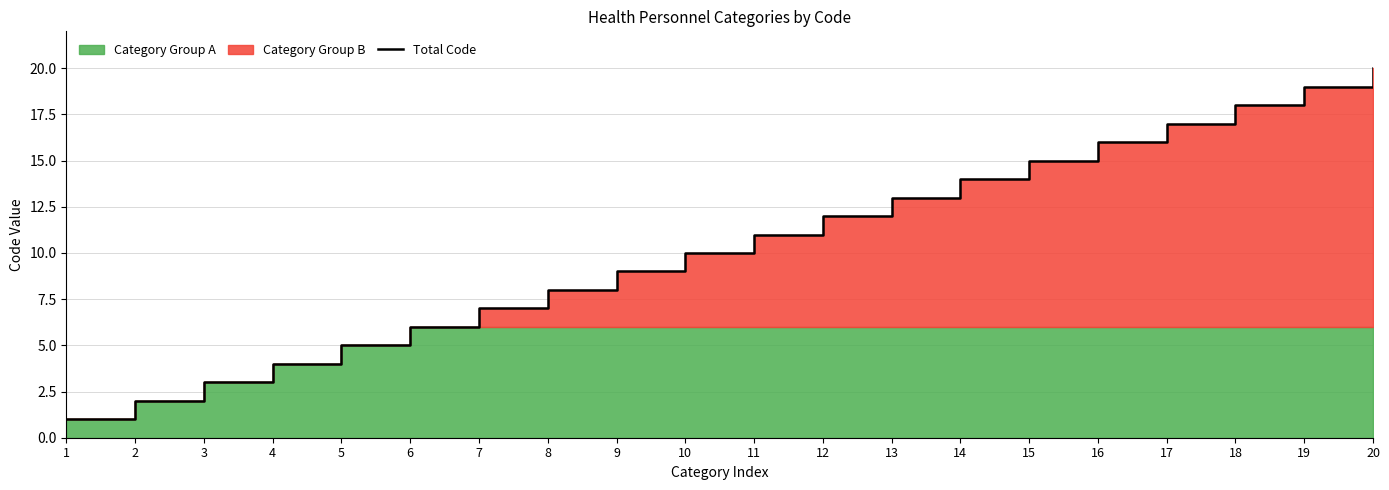

Which has a higher value, 16 or 14?

16